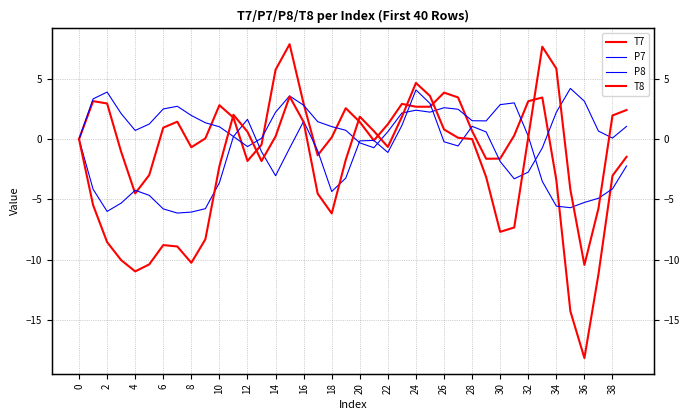

How many values in the T8 series exceed 0?

19